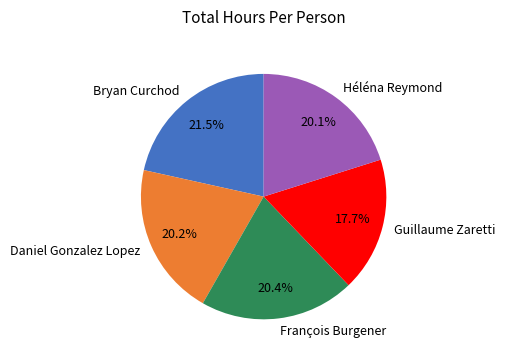

Which category has the biggest portion of the pie?

Bryan Curchod